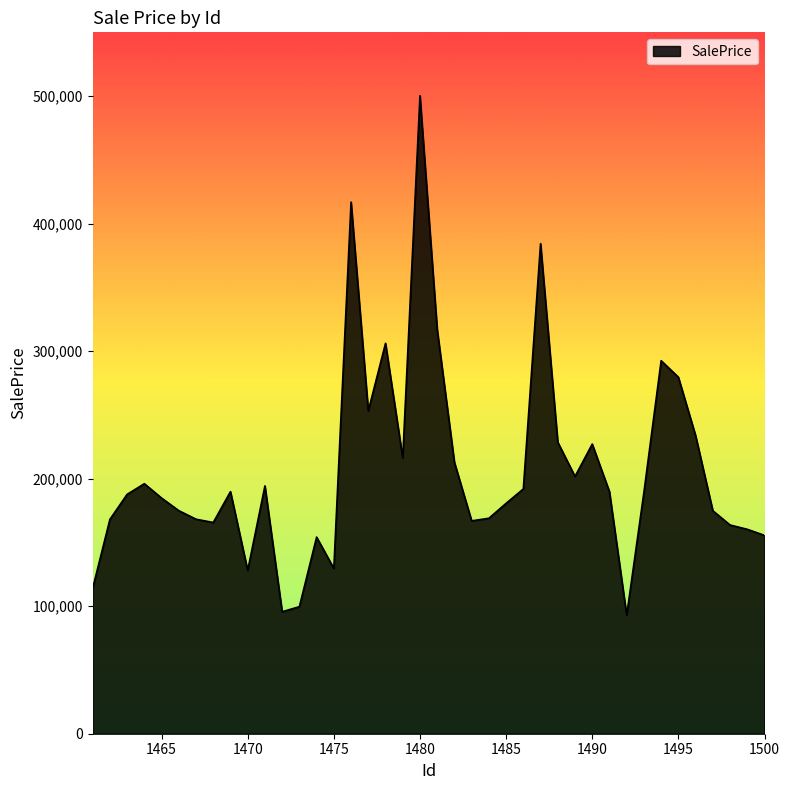

True or false: the data has more than 0 interior local peaks.

True